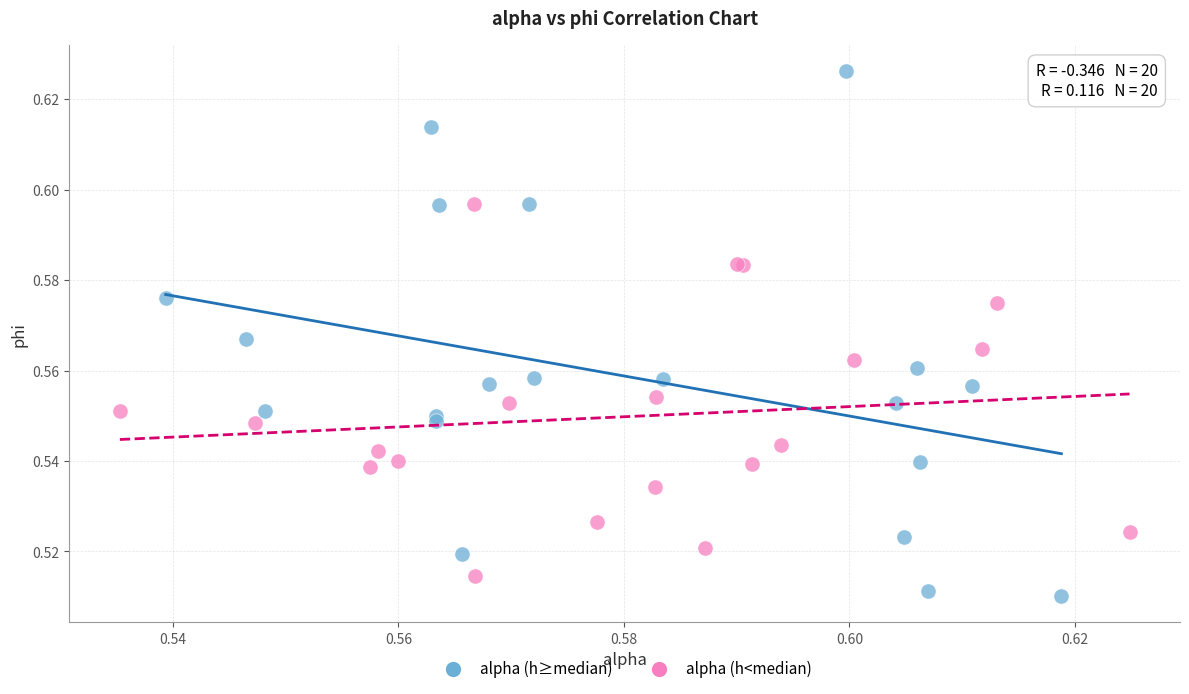

What are all the series names shown in the legend?

alpha (h≥median), alpha (h<median)